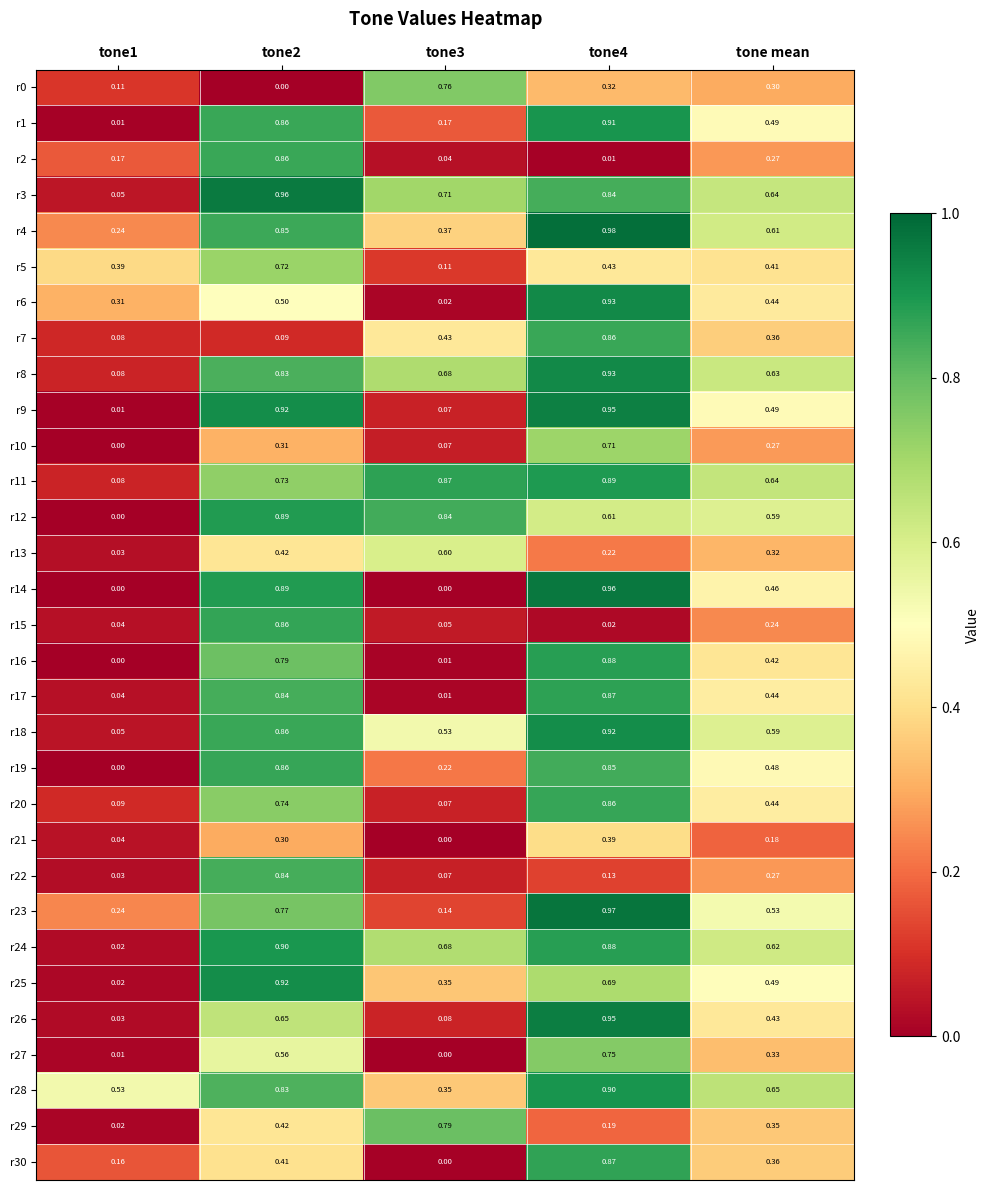

At how many categories does at least one series exceed 0?

5